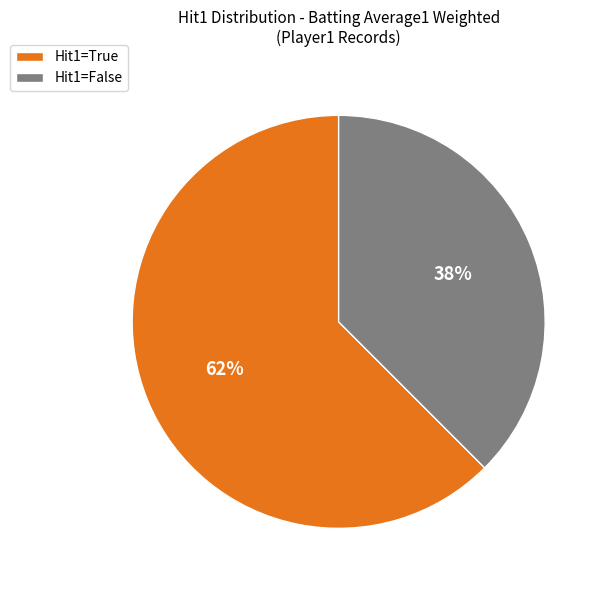

To the nearest percent, what is the combined percentage of Hit1=False and Hit1=True?

100%